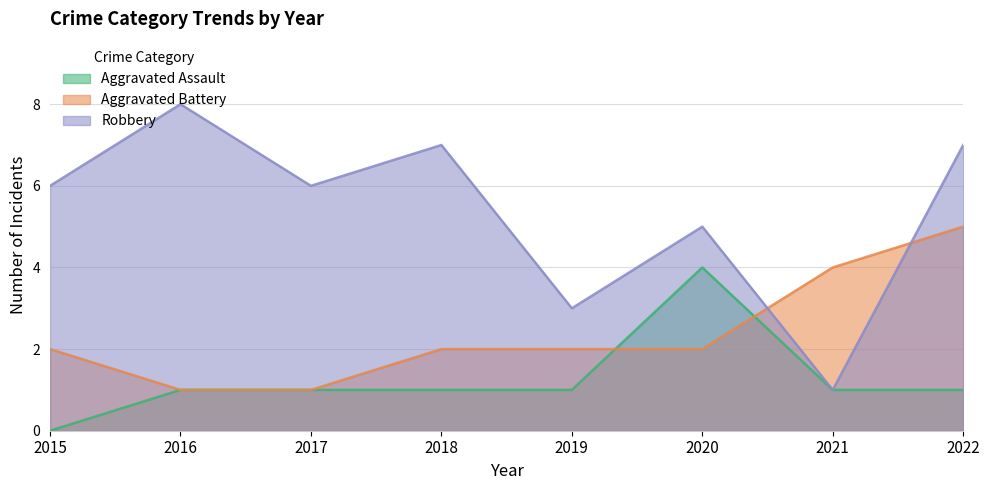

Which series has the largest total across all categories?

Robbery